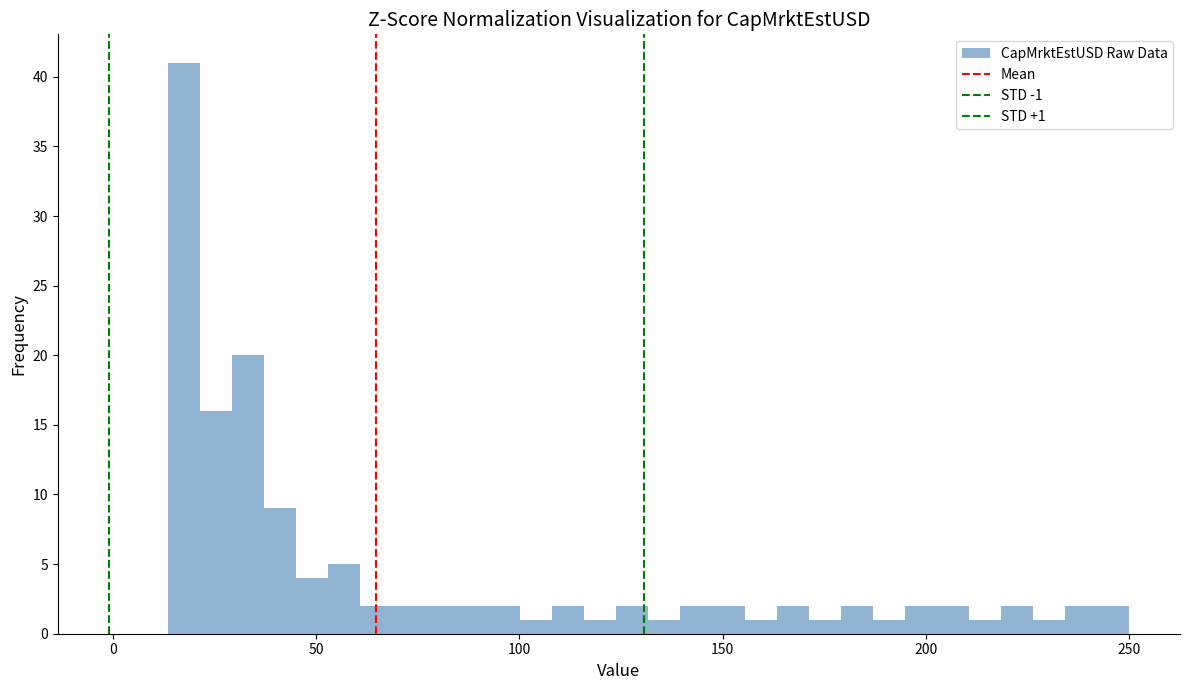

Read against the x-axis, roughly where is the centre of the tallest bar?

15